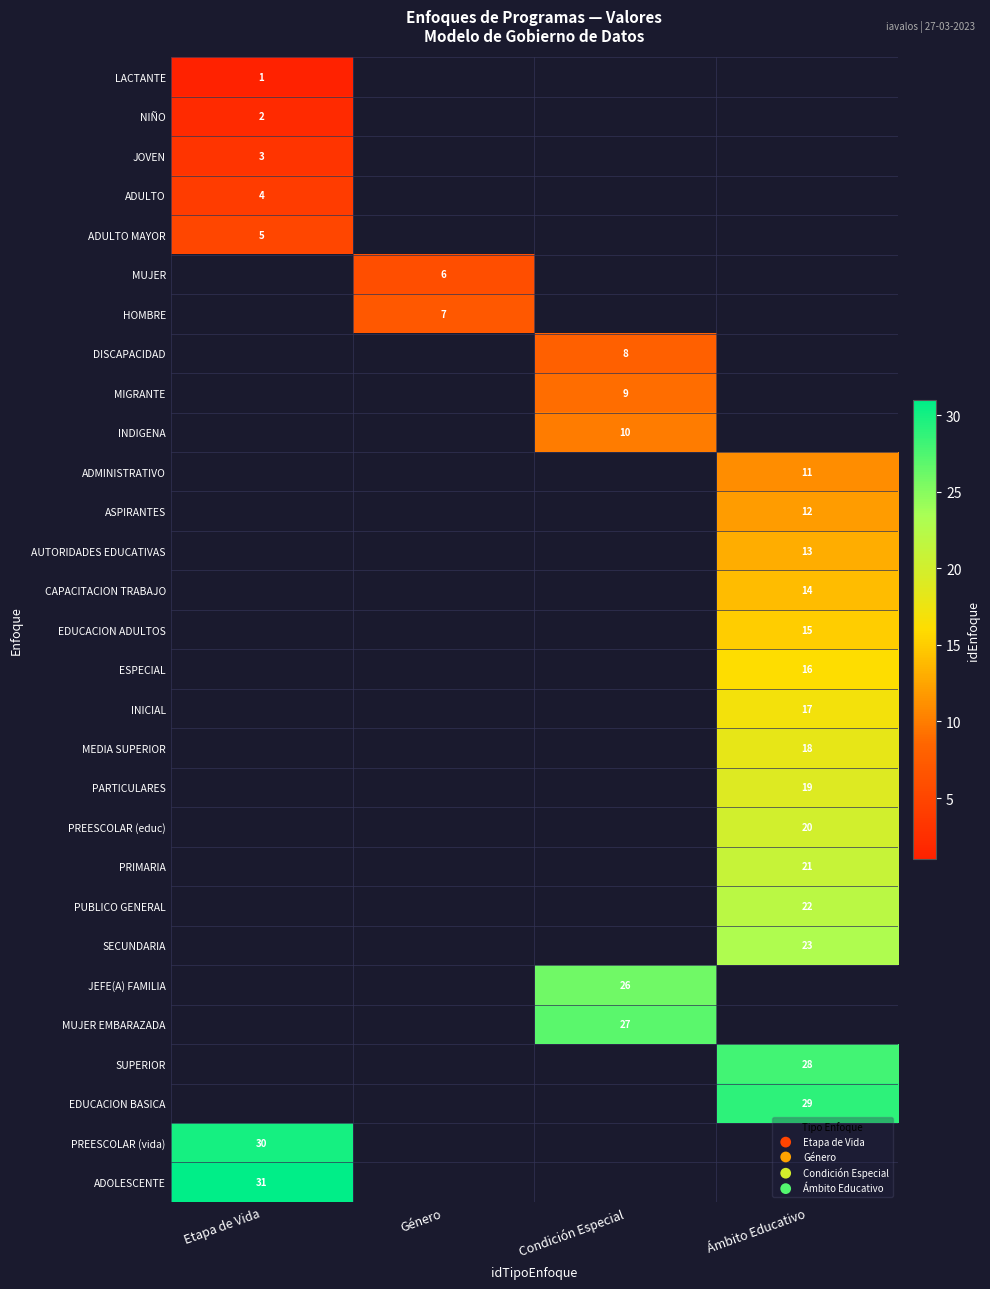

The value of MUJER at Género is 9. True or false?

False